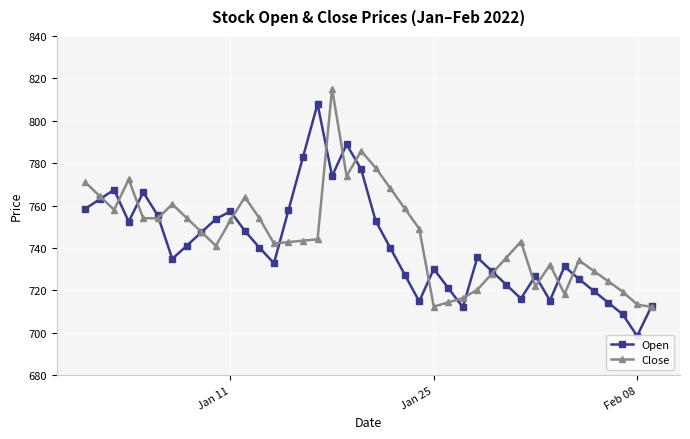

What is the lowest value of the Close series?

712.1